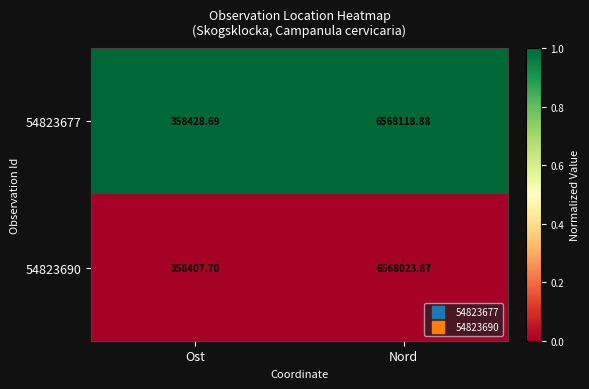

Which label corresponds to the largest value in the chart?

Nord